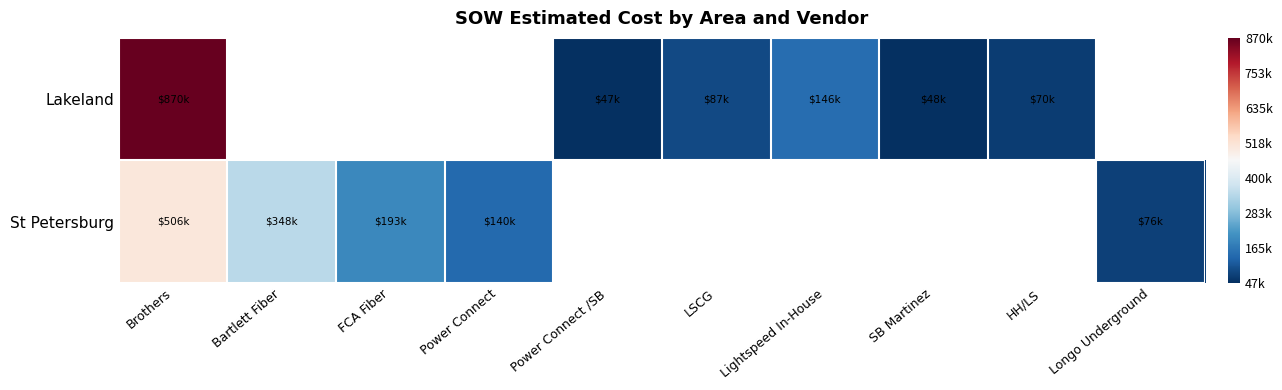

True or false: Lakeland has a value of 208408.4 at Lightspeed In-House.

False